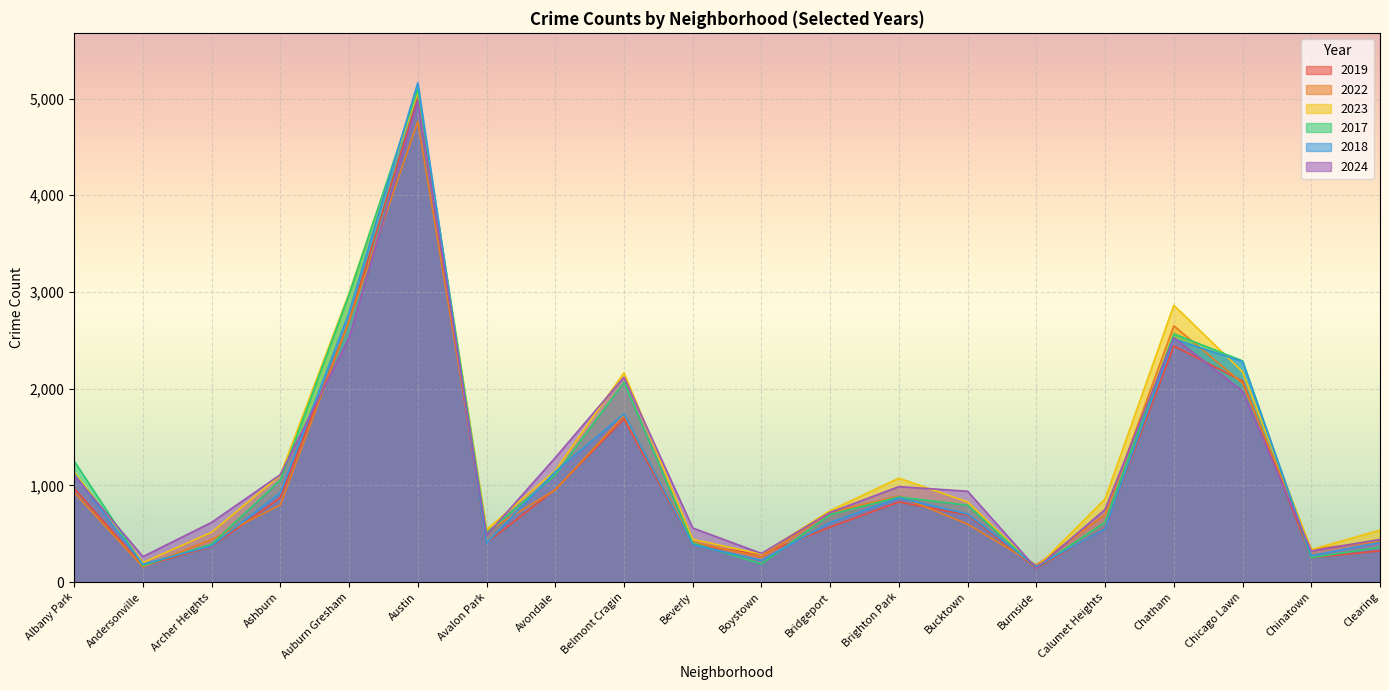

How many times do 2017 and 2018 cross each other?

11